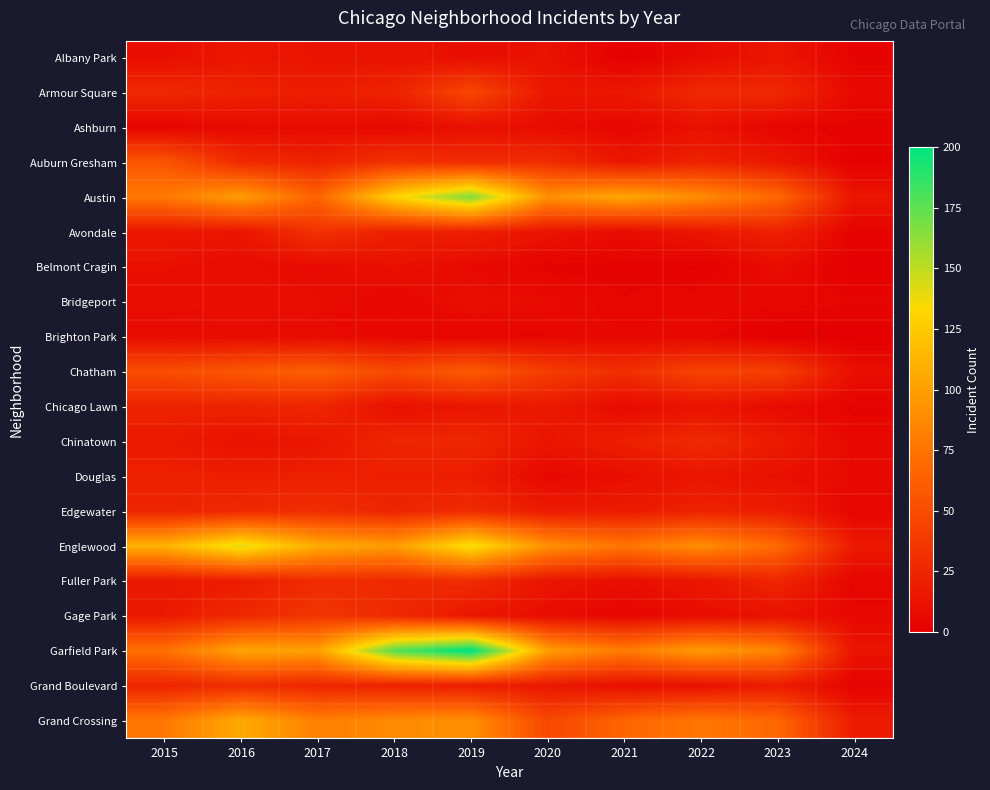

Which has a higher value, 2023 or 2022?

2023